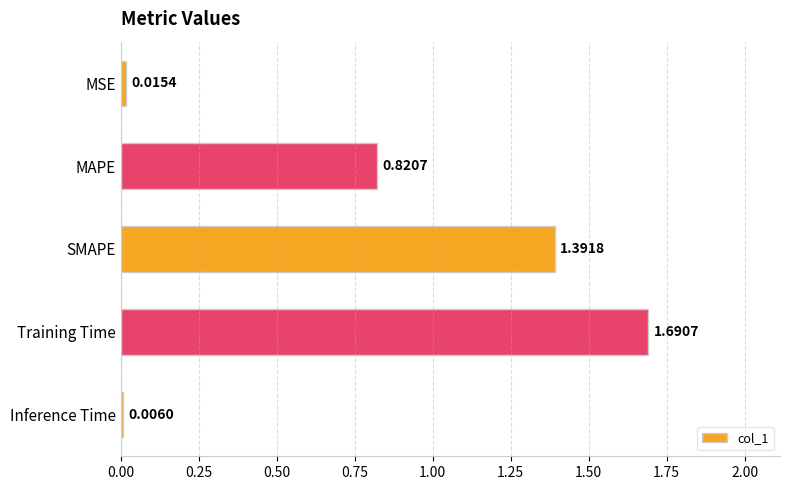

What is the sum of all values?

3.9